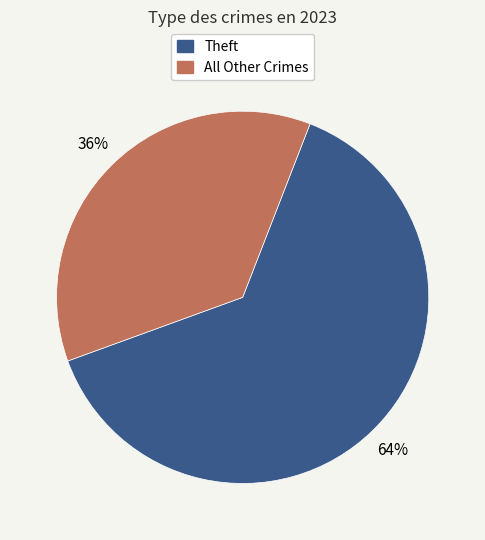

To the nearest percent, what is the average slice percentage?

50%